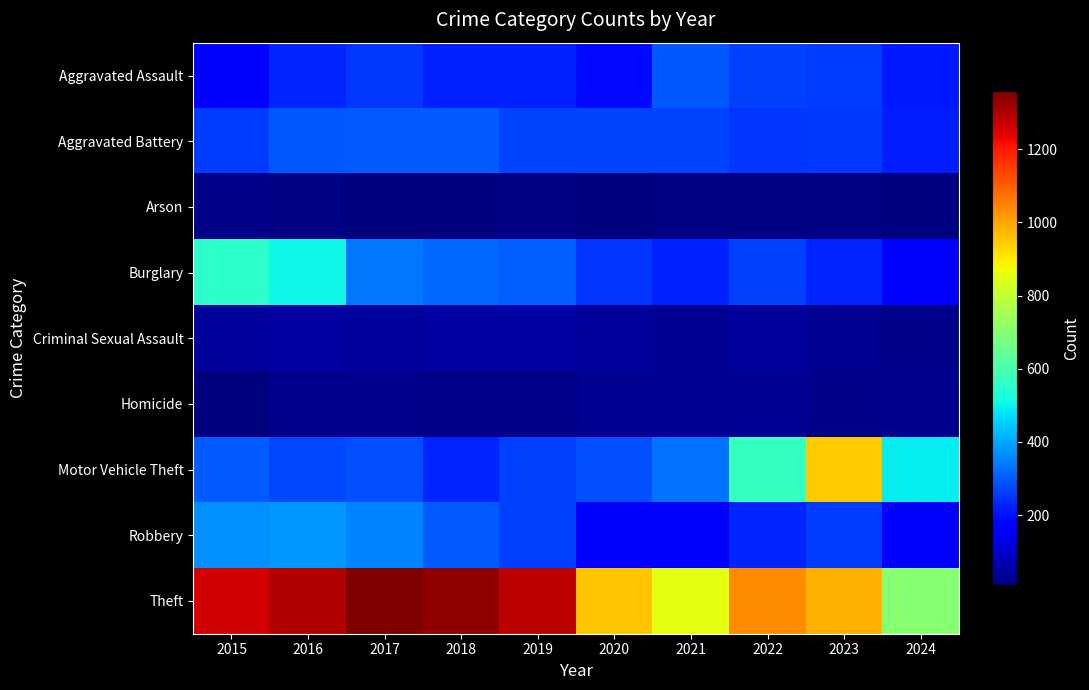

Which series changed the most between 2023 and 2024?

Motor Vehicle Theft